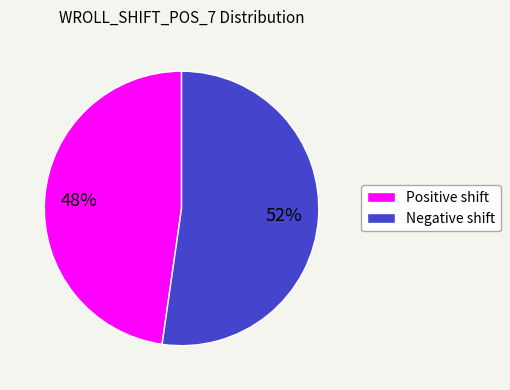

Rank the categories by value from lowest to highest.

Positive shift, Negative shift